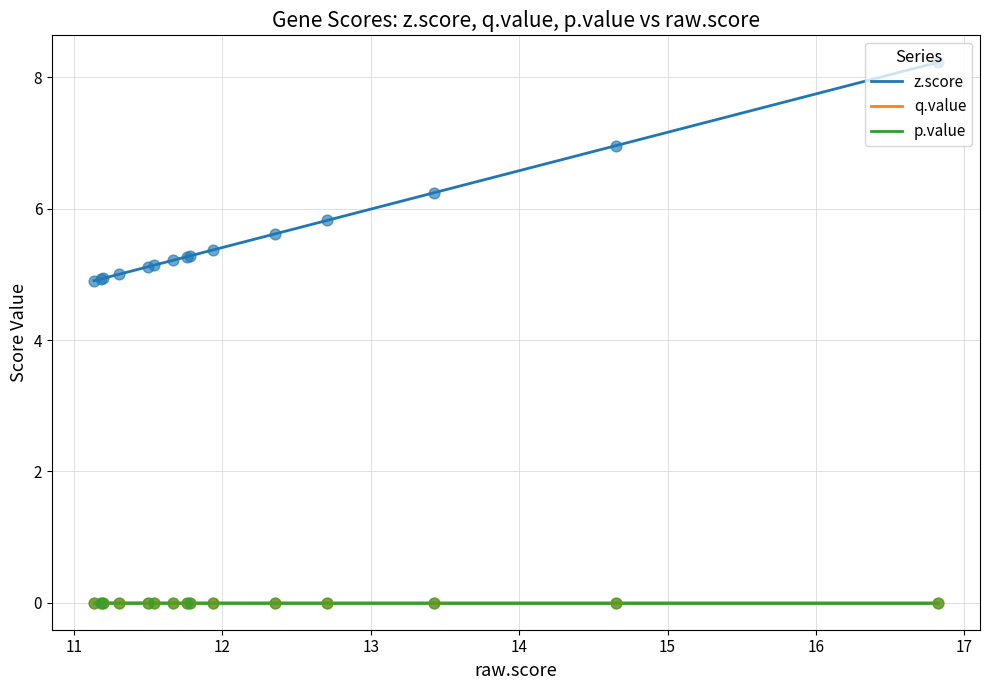

What are all the series names shown in the legend?

z.score, q.value, p.value